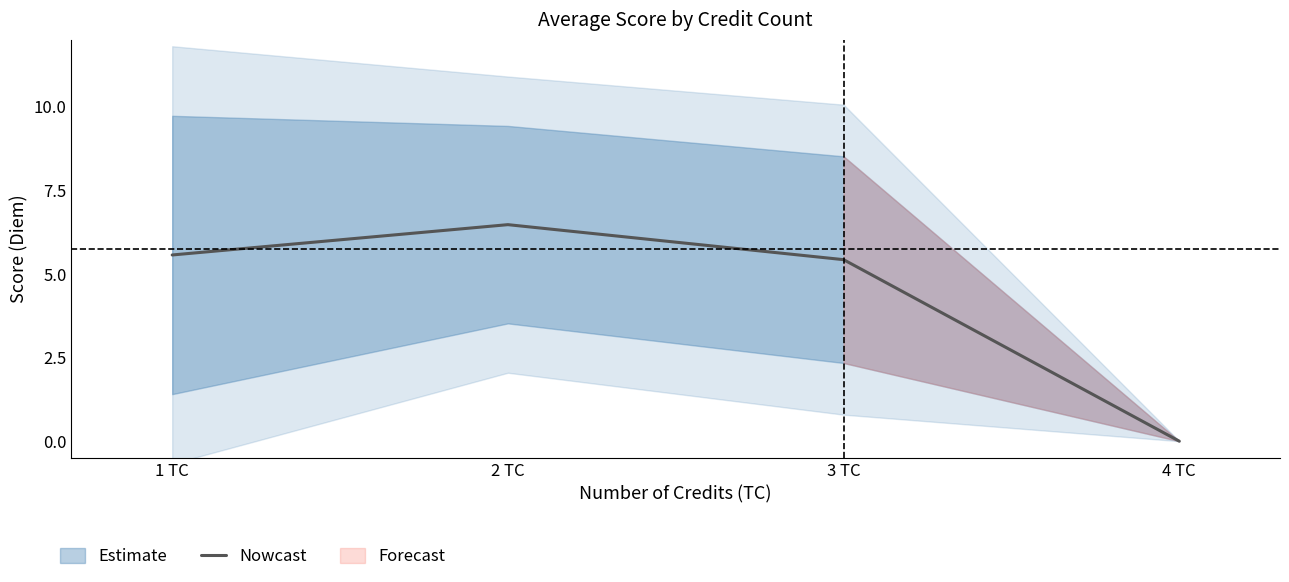

What is the difference between the second highest and minimum values?

5.6